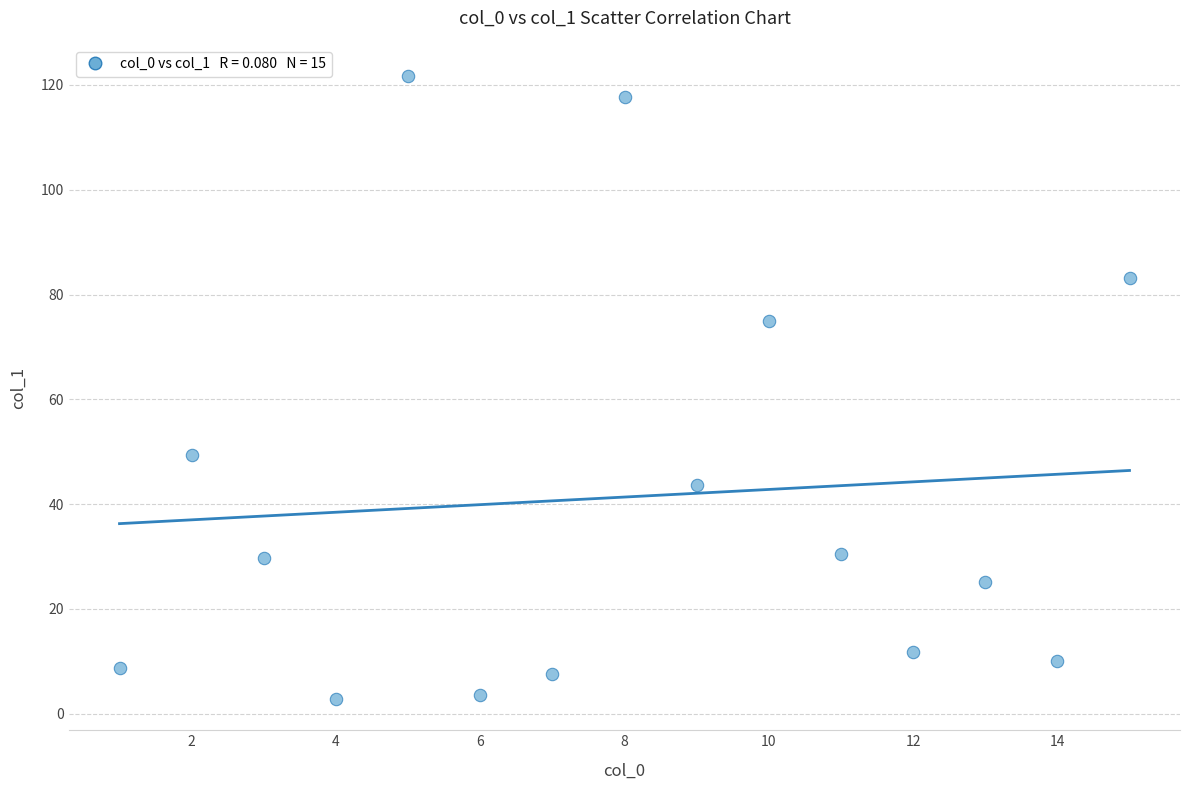

What is the range of Y values (max minus min)?

118.9